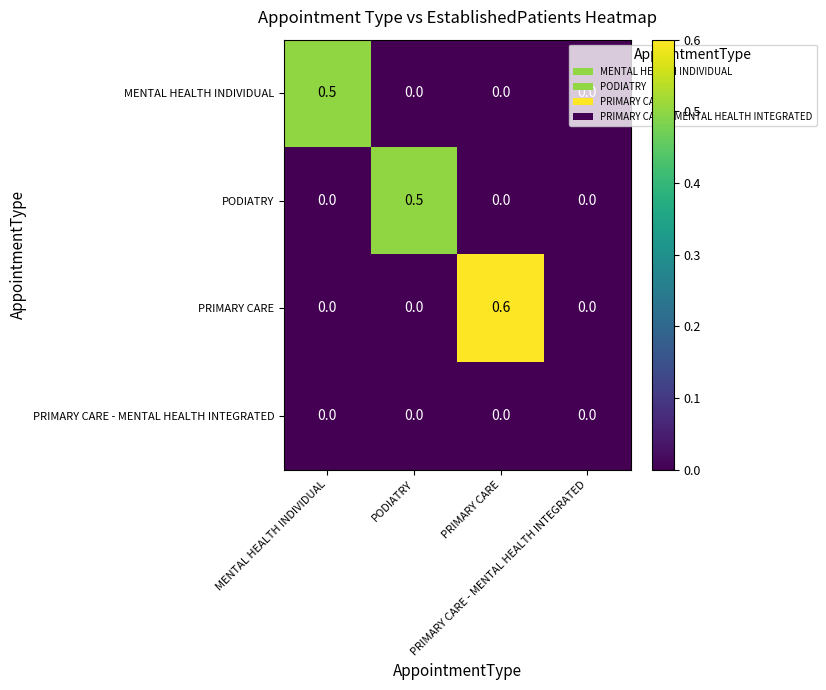

What is the greatest value displayed?

0.6